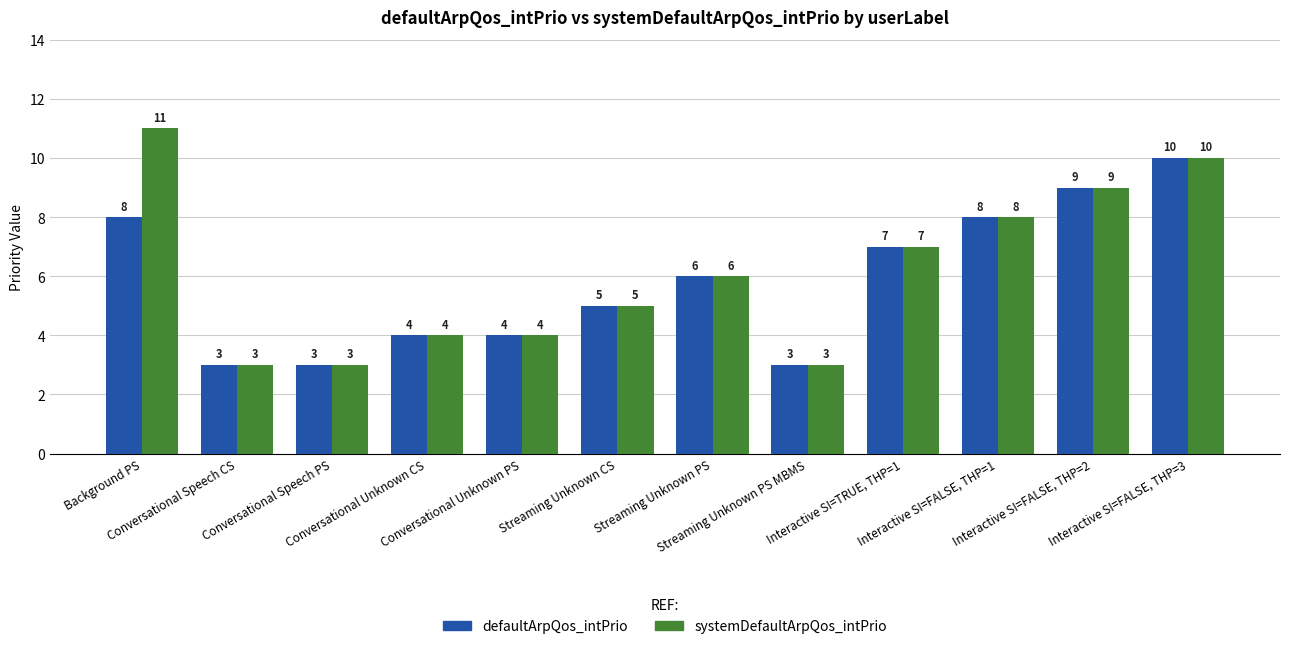

List the series in order of their peak value, lowest first.

defaultArpQos_intPrio, systemDefaultArpQos_intPrio